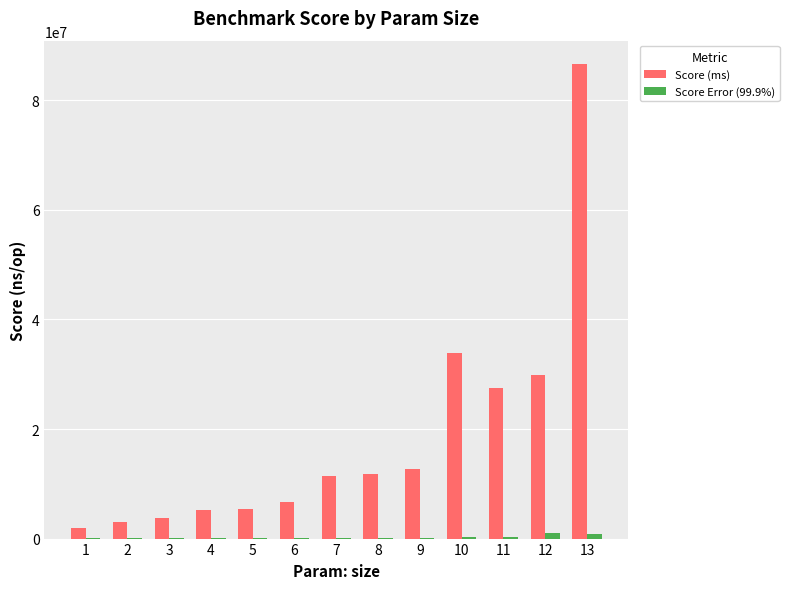

Count the number of data series in this chart.

2